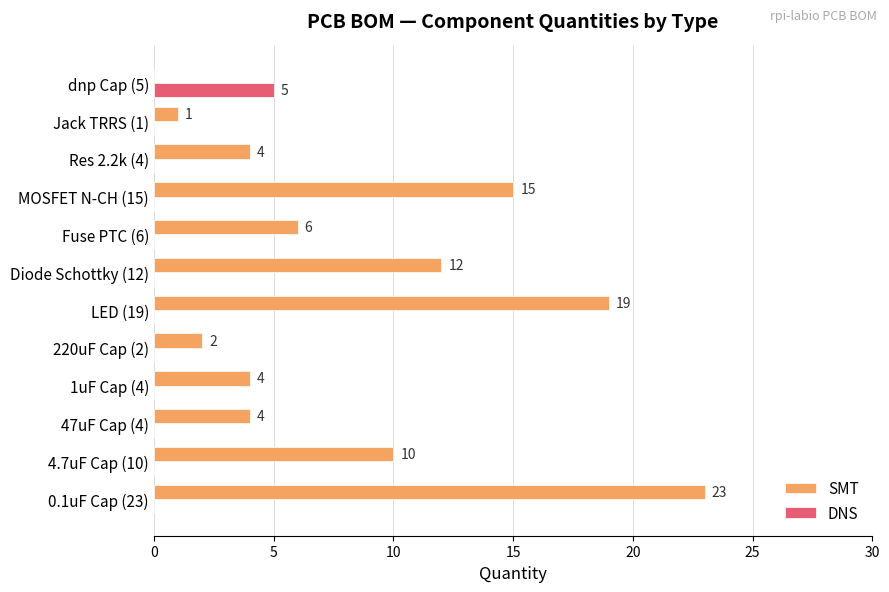

At which label is SMT closest to 11?

4.7uF Cap (10)